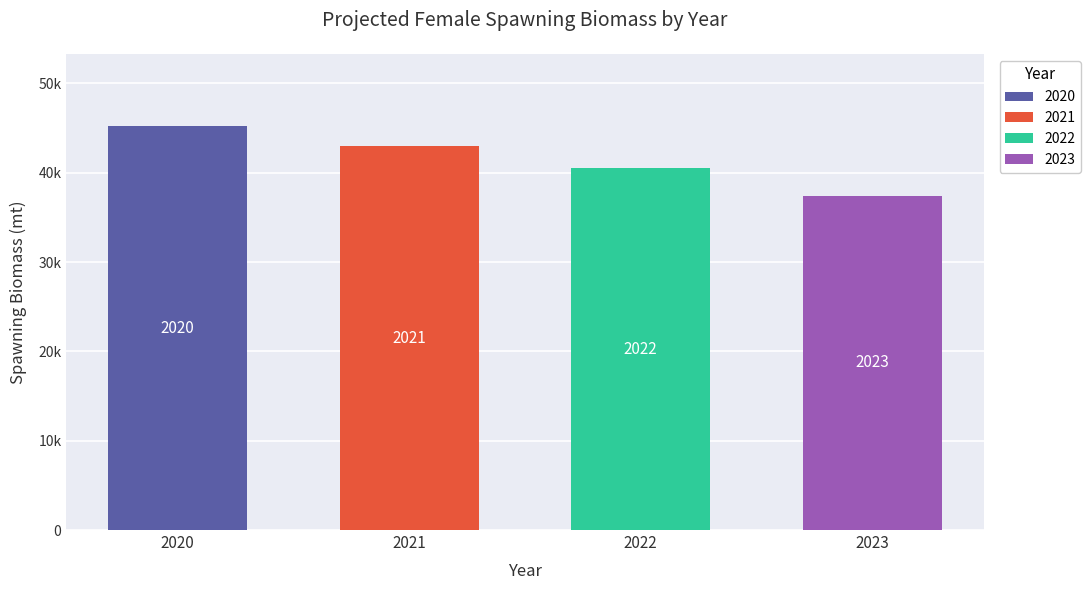

Count the number of data series in this chart.

4